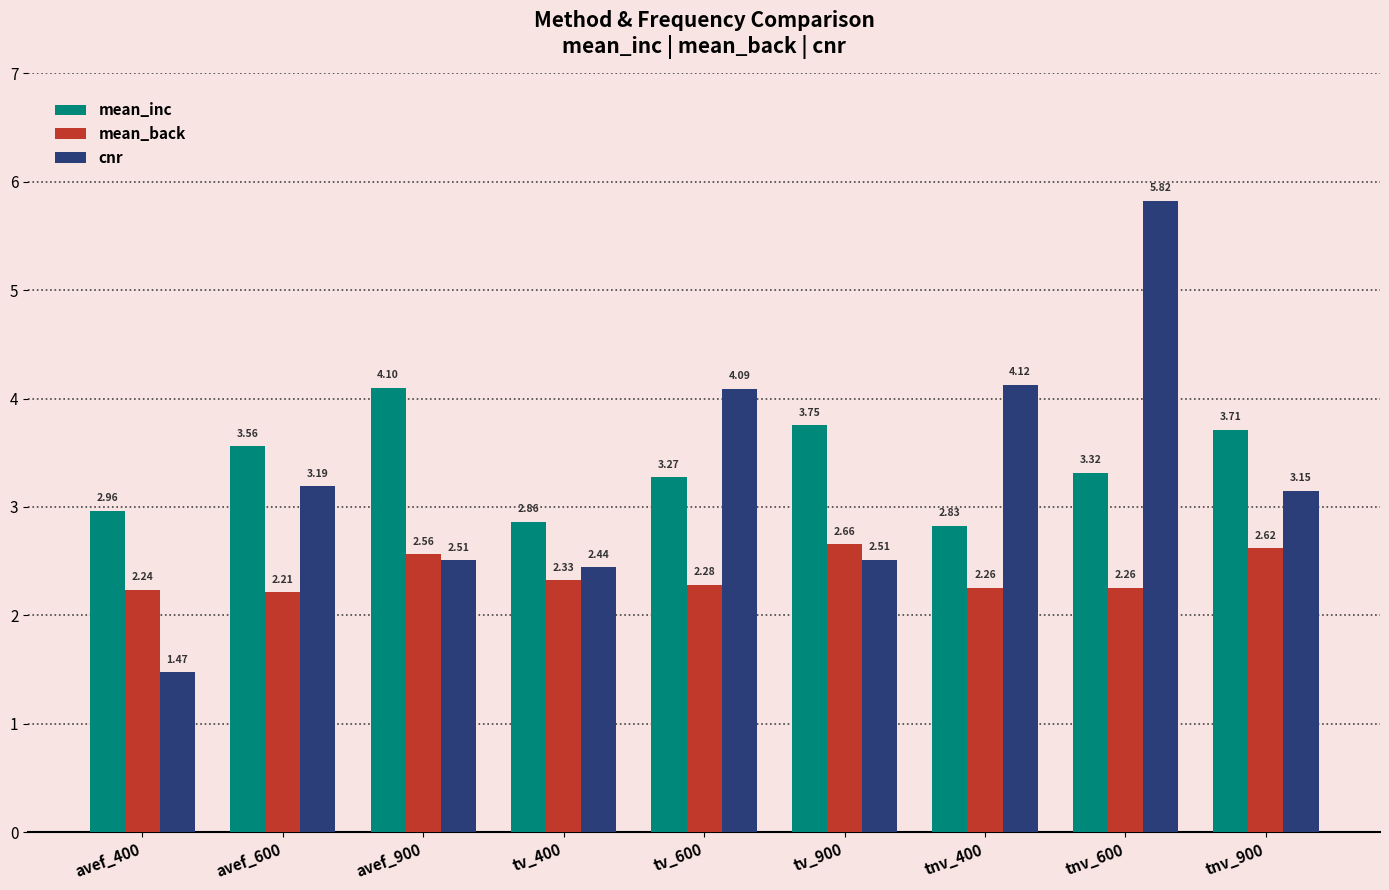

Where is mean_inc nearest to the value 3?

avef_400